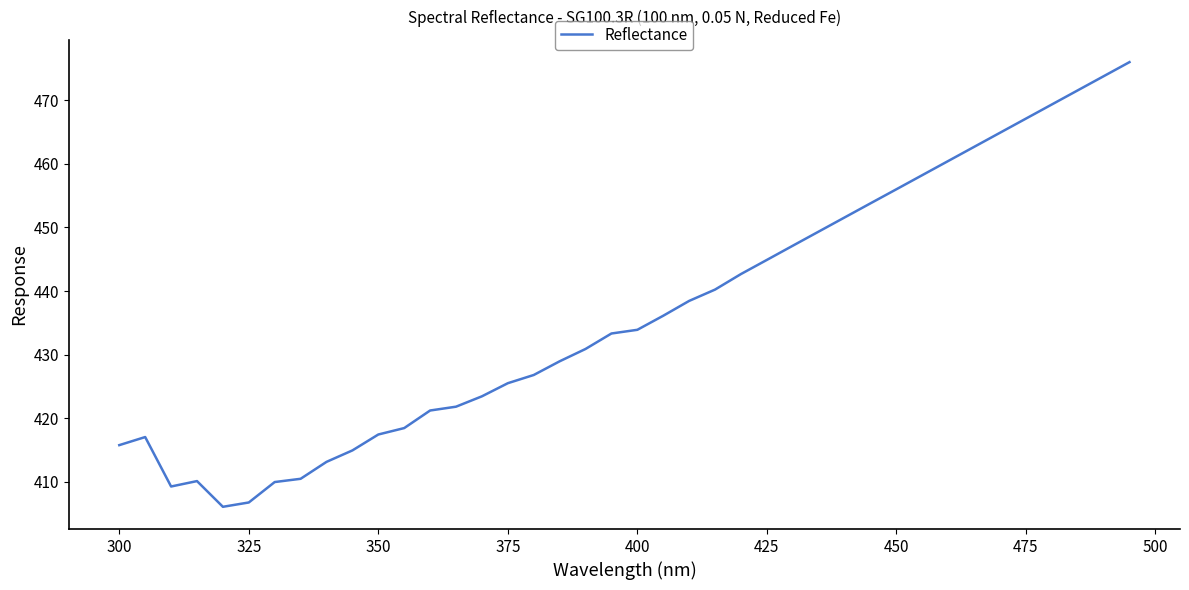

What is the minimum value shown in the chart?

406.1